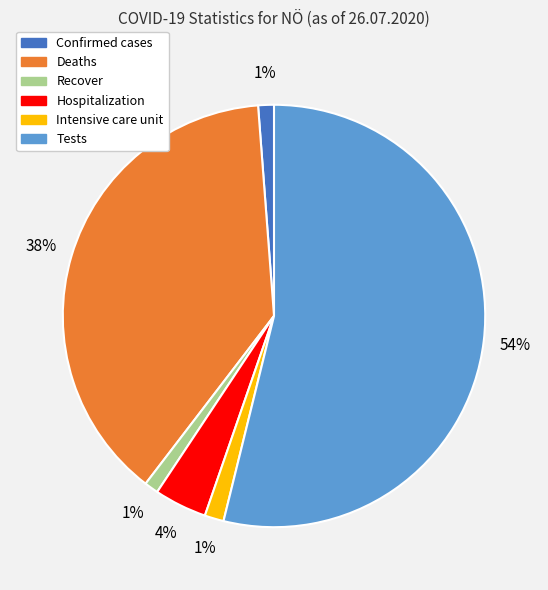

Which slice represents more than half of the pie?

Tests